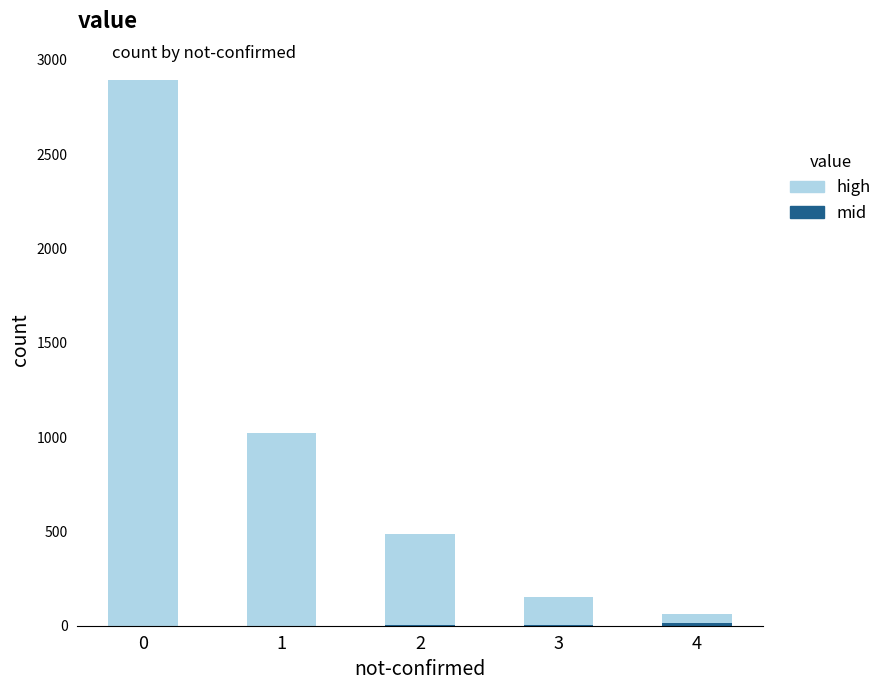

Which series changed the most between 0 and 4?

high